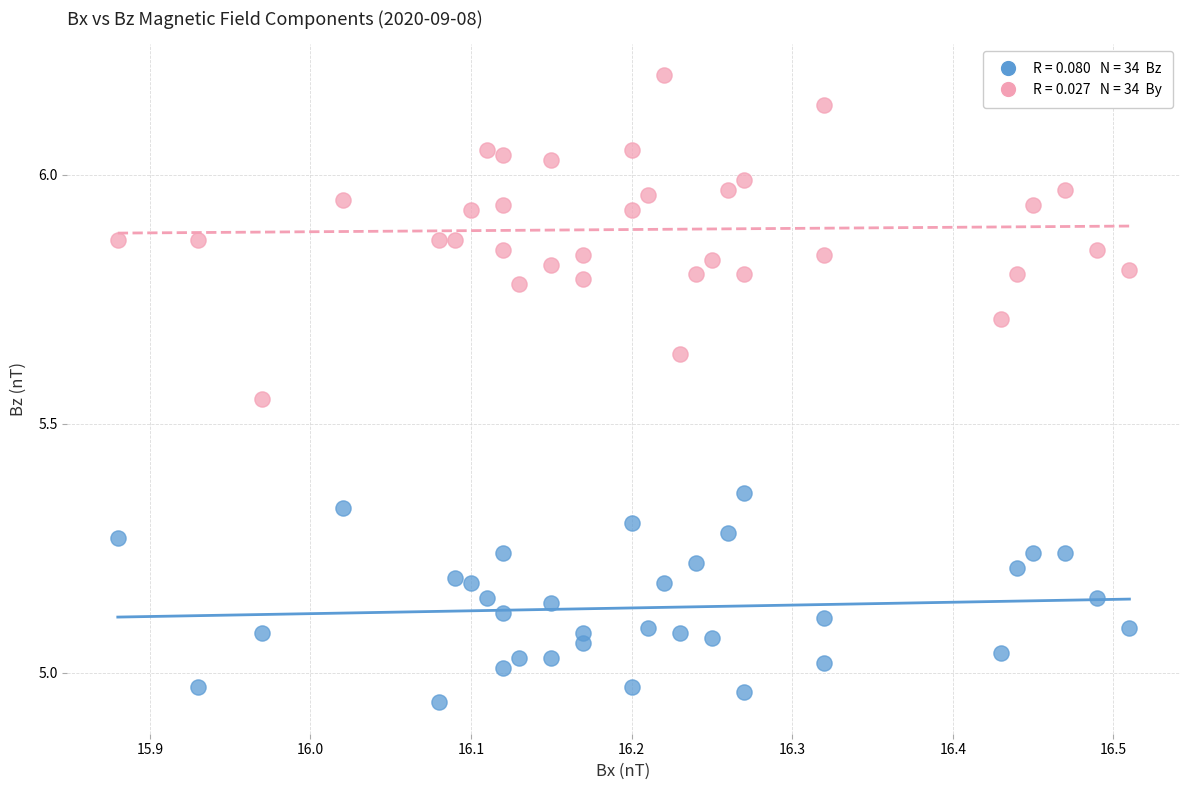

Across all data points, what is the range of X values (max minus min)?

0.6